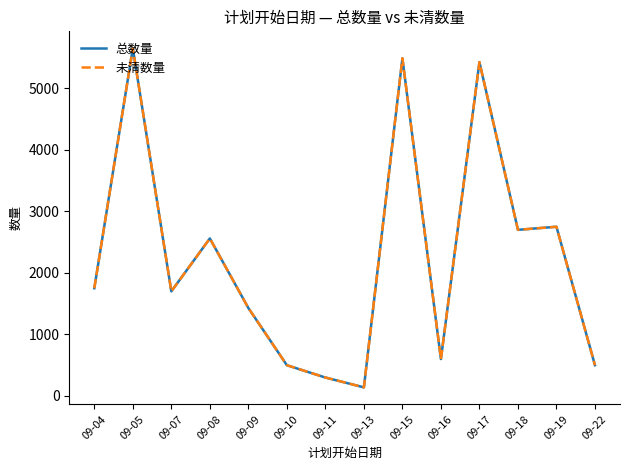

What is the sum of all 未清数量 values?

31493